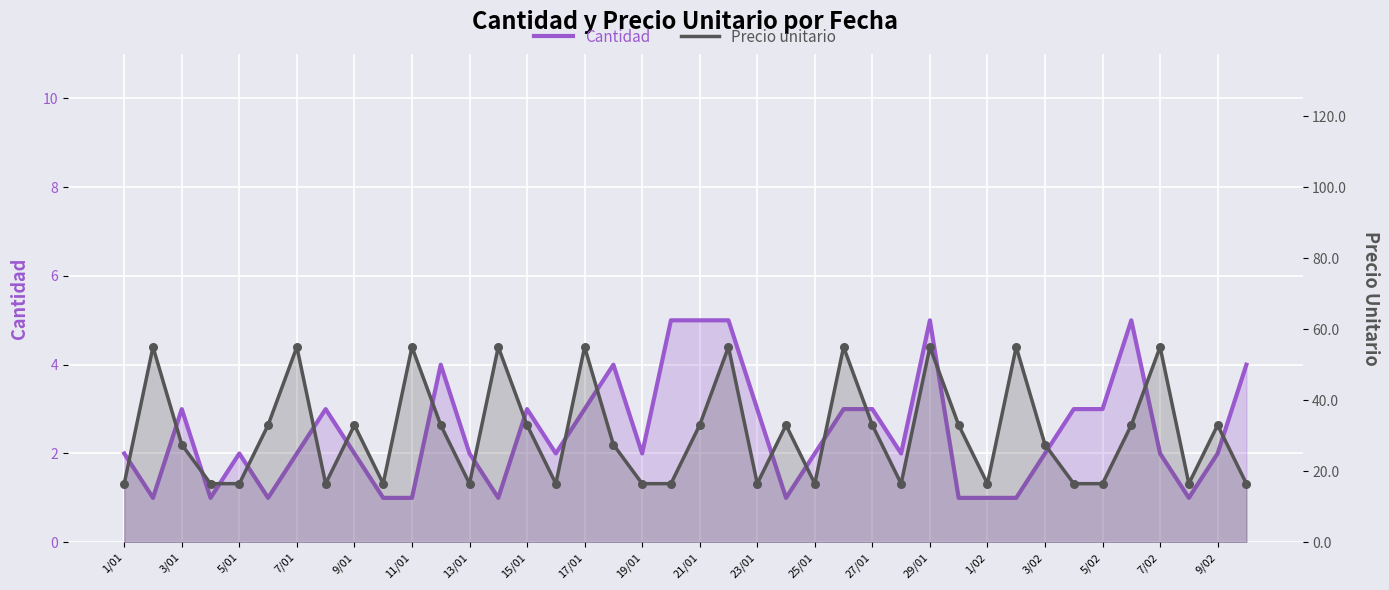

At which category is the sum across all series the highest?

21